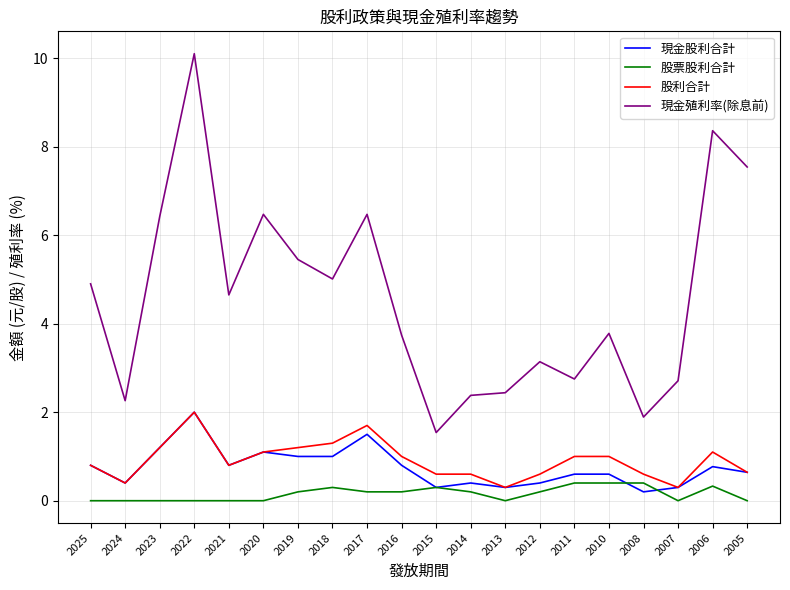

Is this an area chart (filled region under the line)?

No